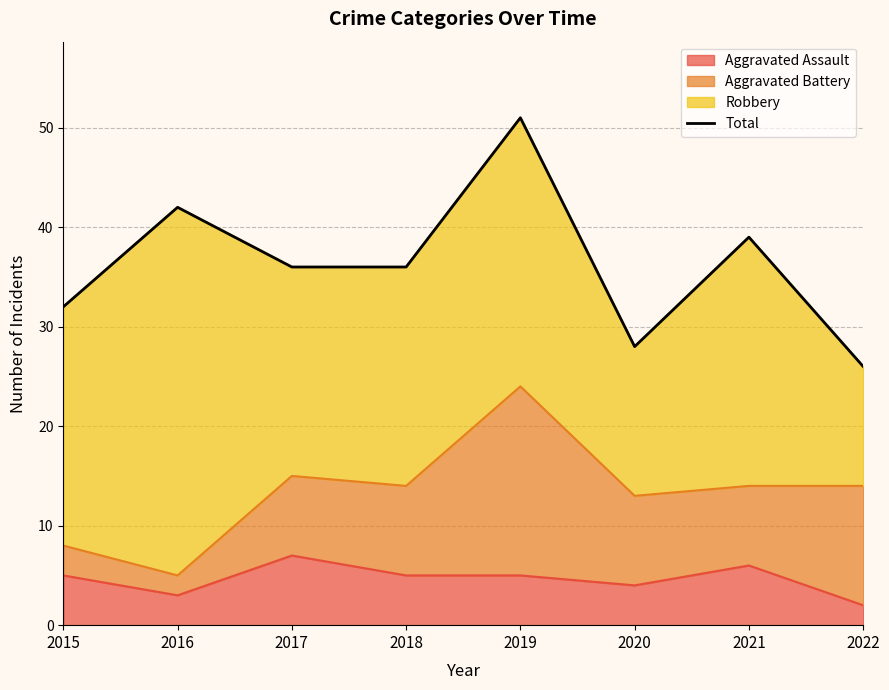

Reading left to right, extract all data points from this chart.

2015=32	2016=42	2017=36	2018=36	2019=51	2020=28	2021=39	2022=26